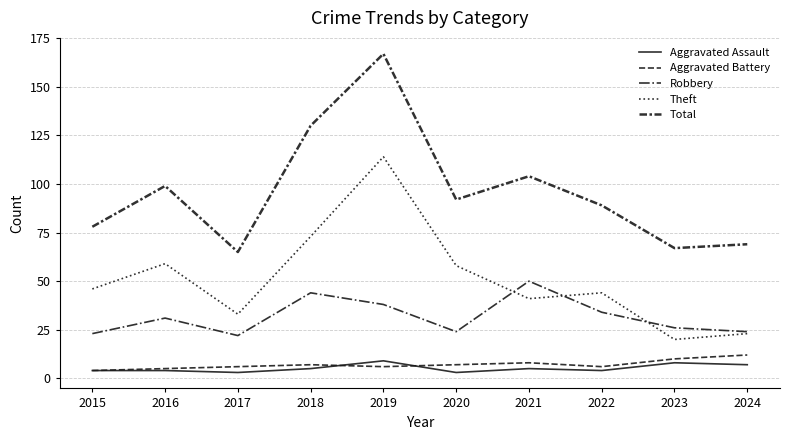

Reading right to left, list all the values displayed in this chart.

Aggravated Assault: 7	8	4	5	3	9	5	3	4	4
Aggravated Battery: 12	10	6	8	7	6	7	6	5	4
Robbery: 24	26	34	50	24	38	44	22	31	23
Theft: 23	20	44	41	58	114	73	33	59	46
Total: 69	67	89	104	92	167	130	65	99	78